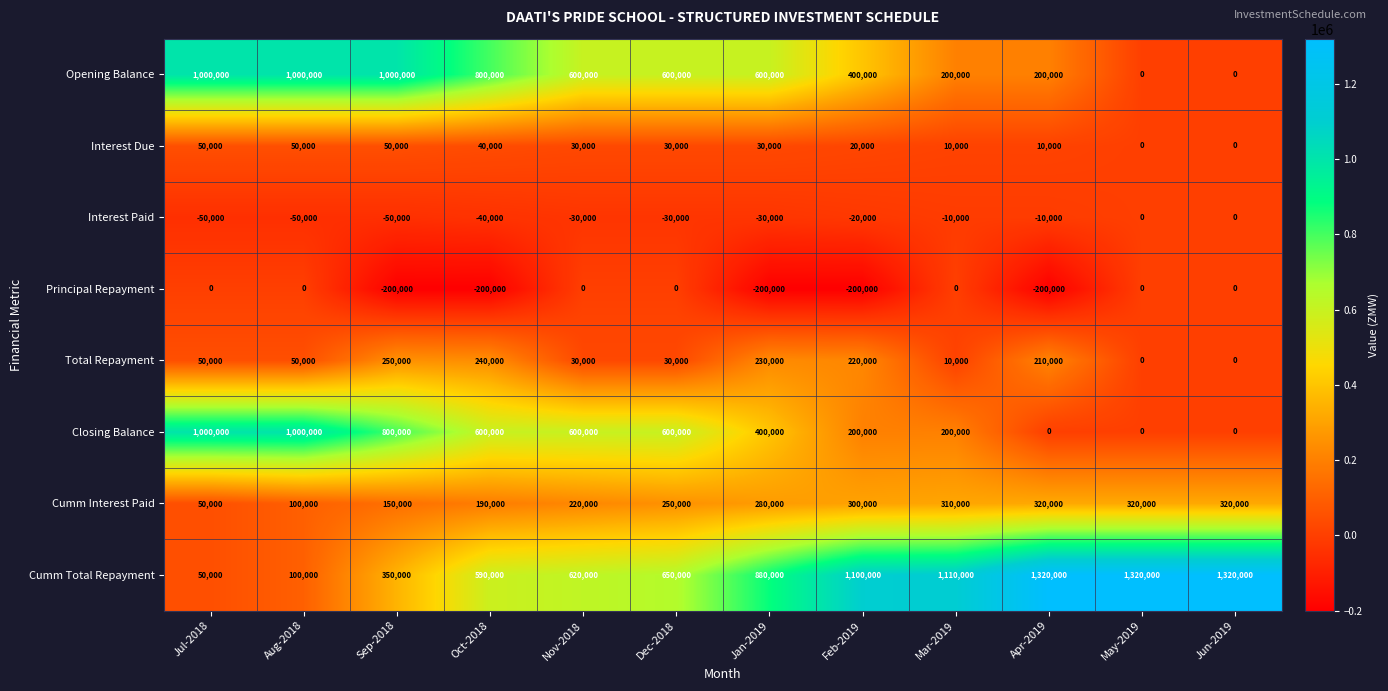

At how many categories does at least one series exceed 1018794?

5